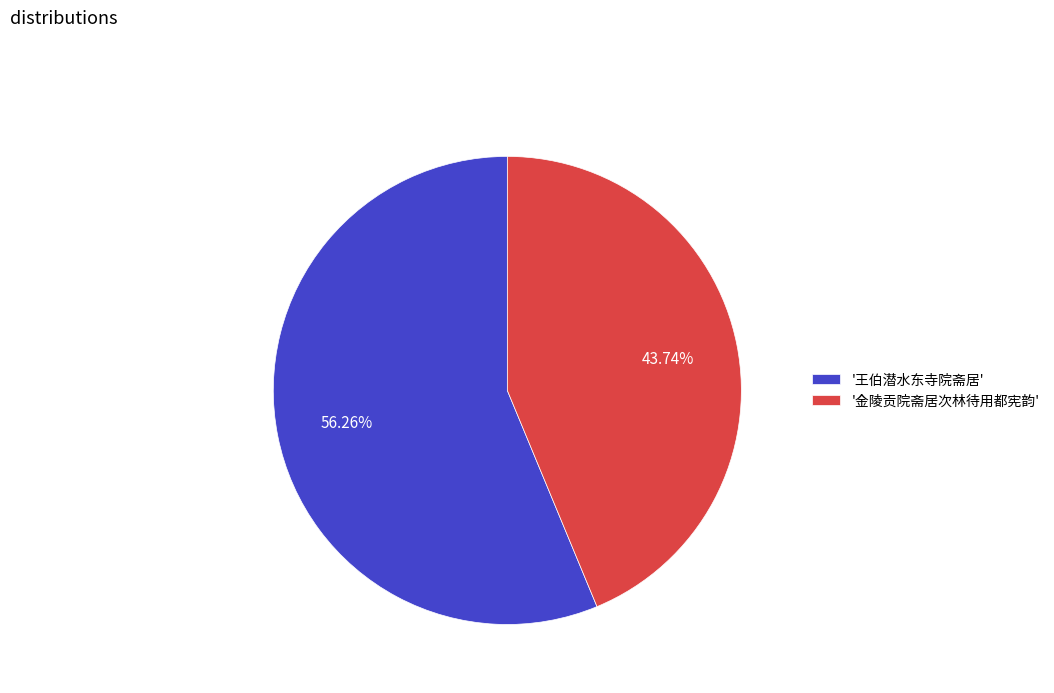

Which category has the biggest portion of the pie?

'王伯潜水东寺院斋居'